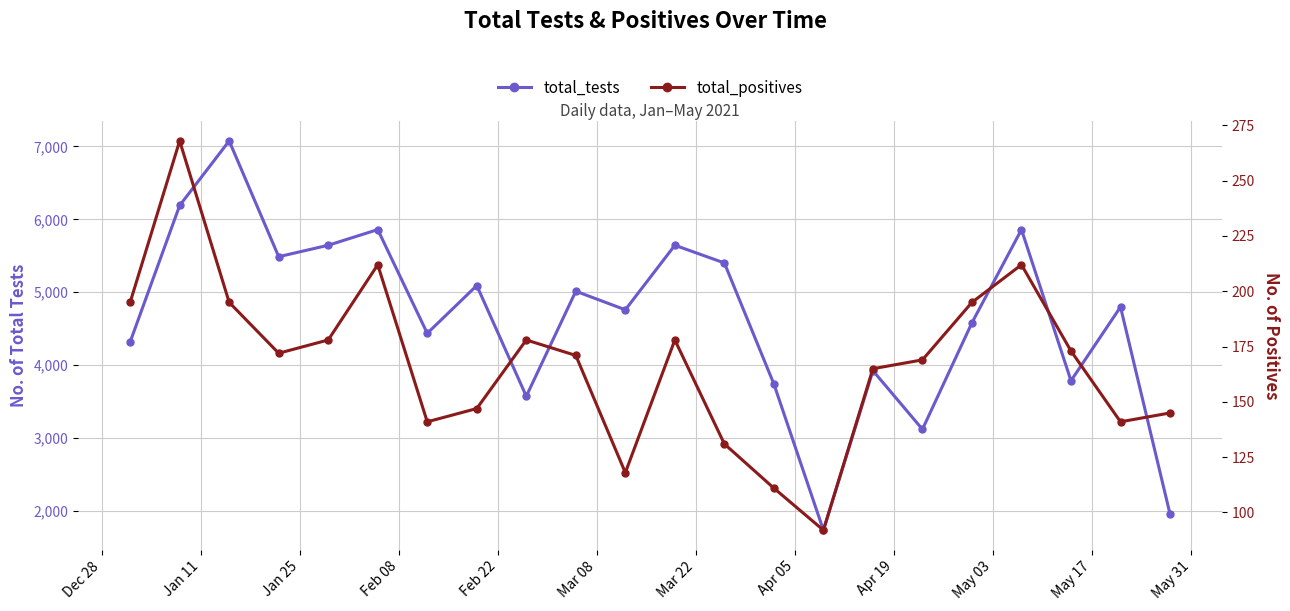

How many data points in total_positives are above 172?

10